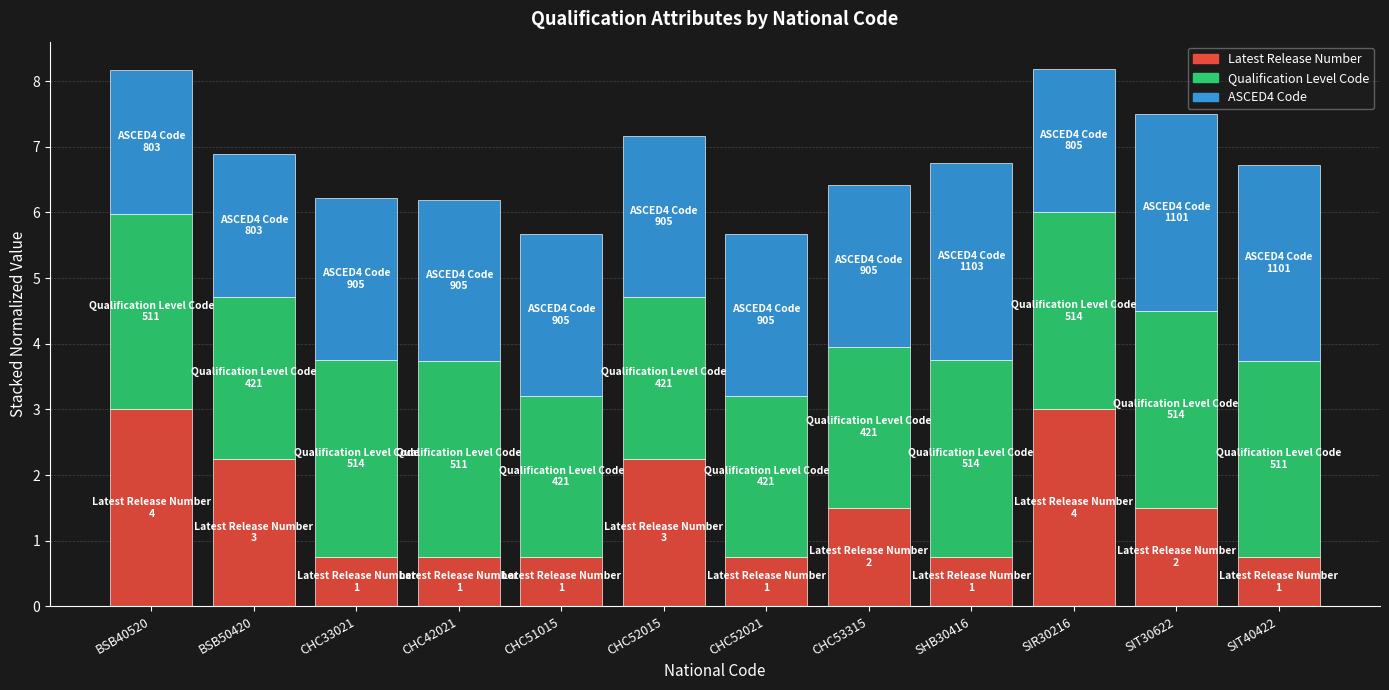

Where does the Latest Release Number series first go above 1?

BSB40520